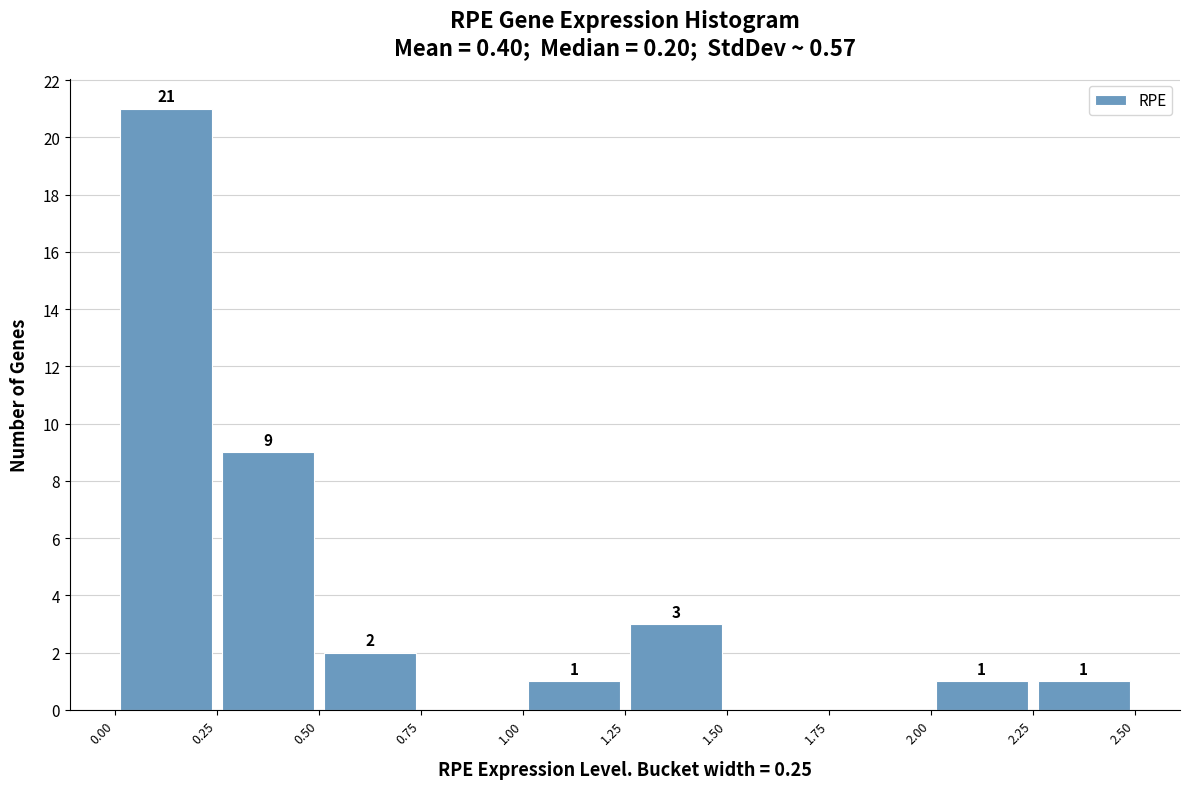

Over which range of the x-axis is the bar tallest?

0.00 to 0.25